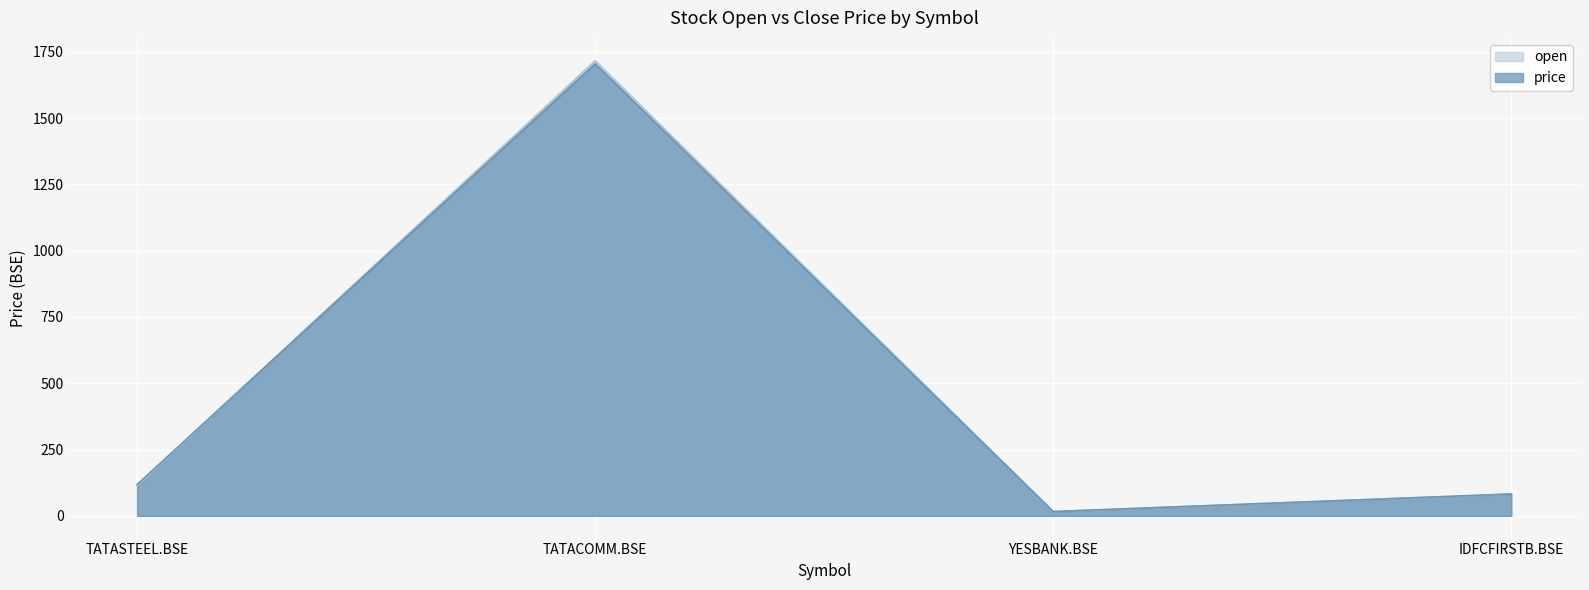

Between YESBANK.BSE and TATASTEEL.BSE, which is larger?

TATASTEEL.BSE